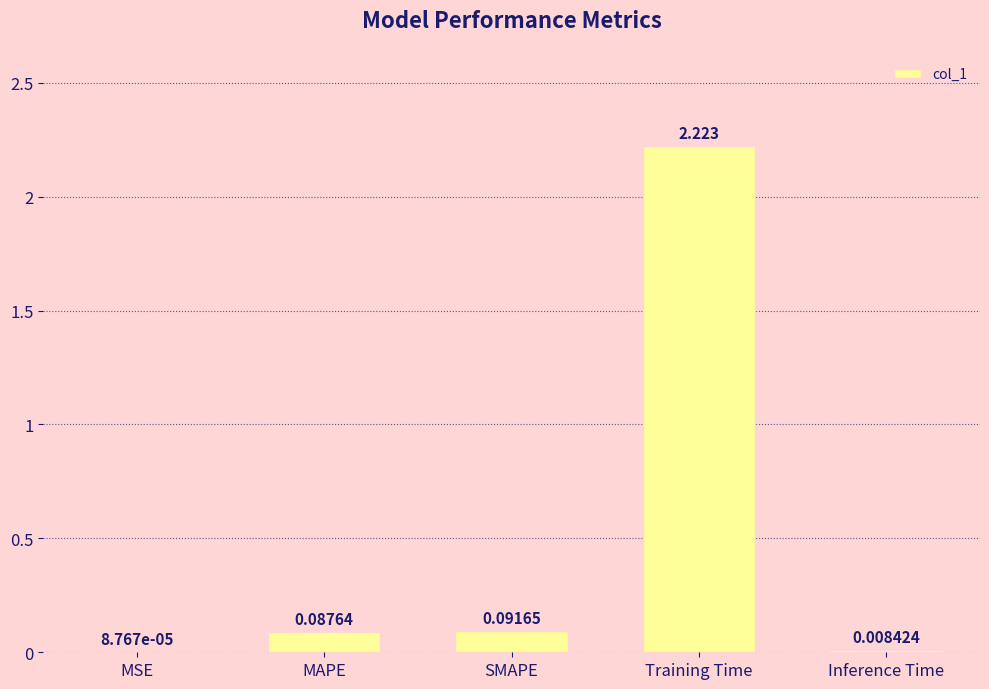

Where is the data nearest to the value 1?

SMAPE